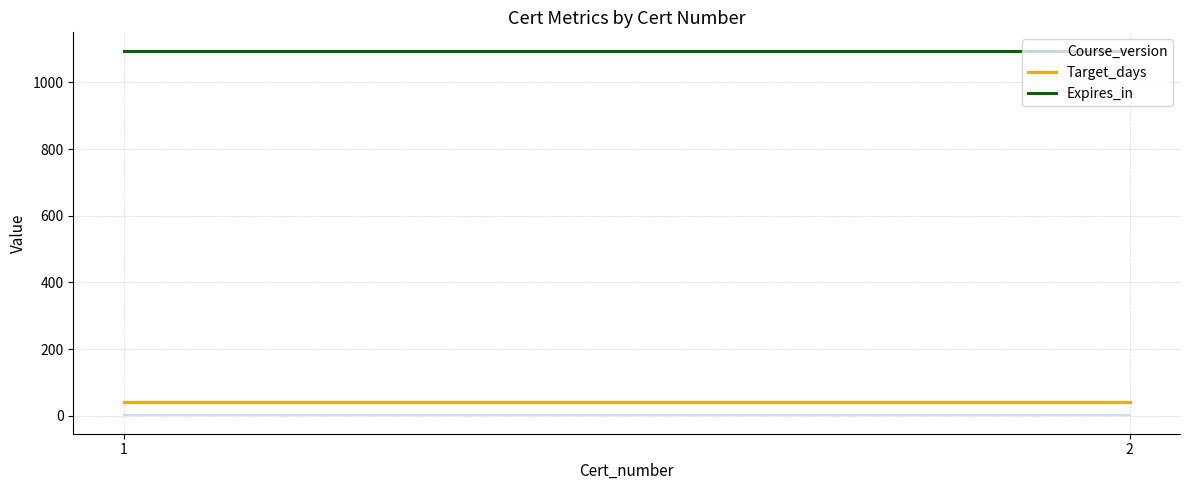

What are all the series names shown in the legend?

Course_version, Target_days, Expires_in